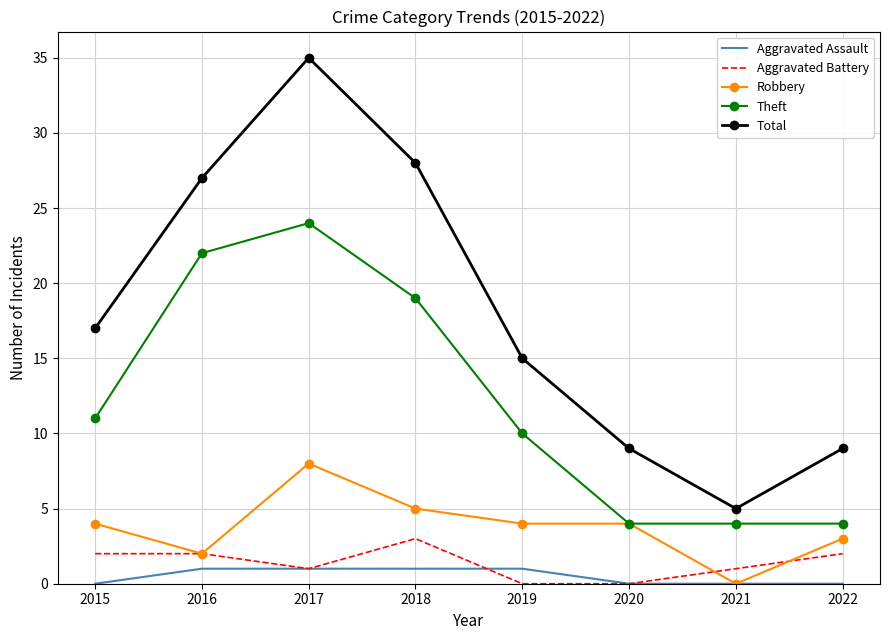

Which series has the largest total across all categories?

Total